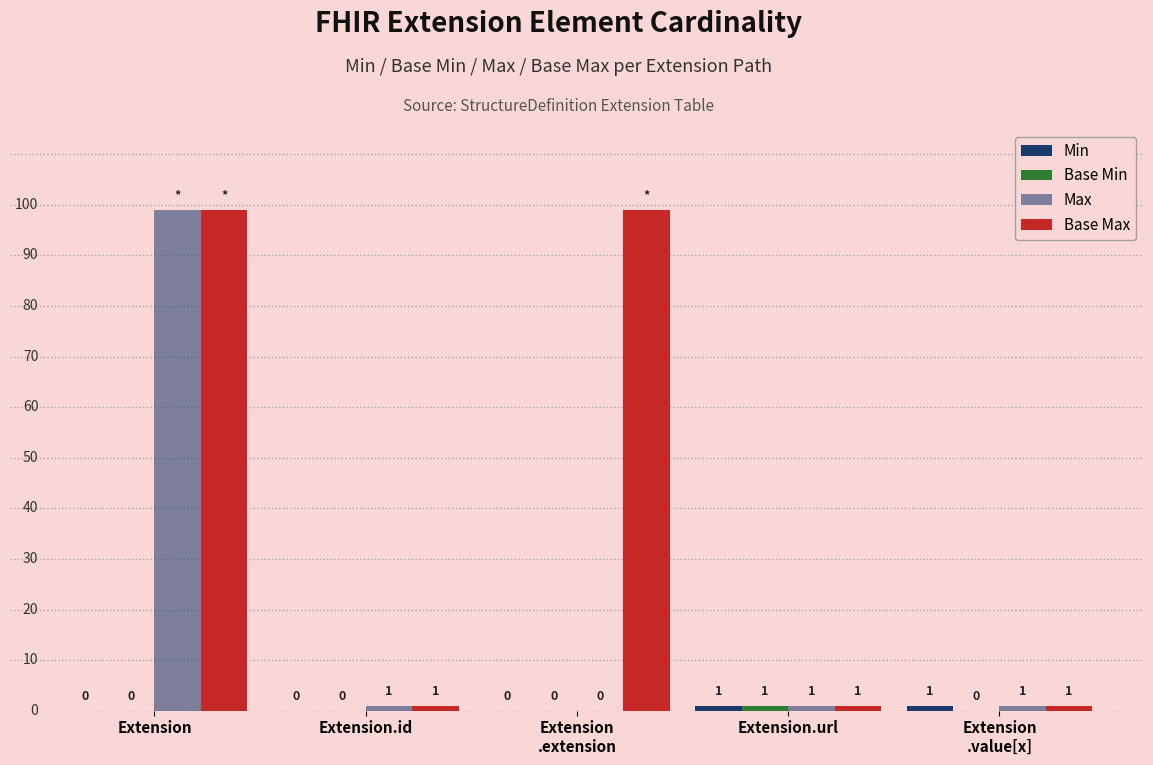

How many groups of bars are there?

5